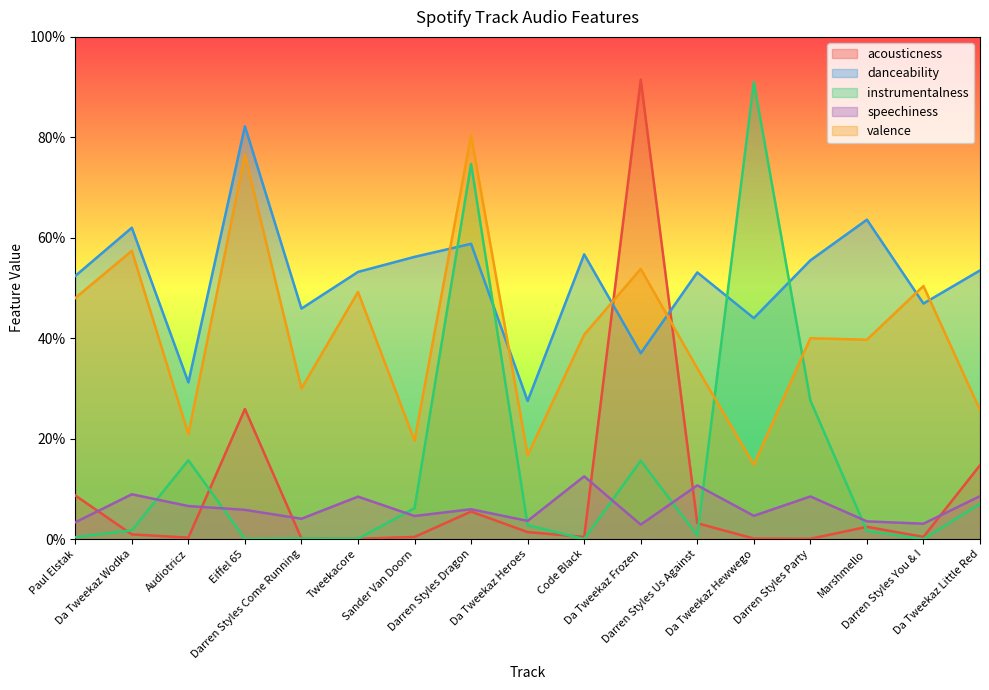

What is the value of the danceability point at the 9th from the left?

0.3